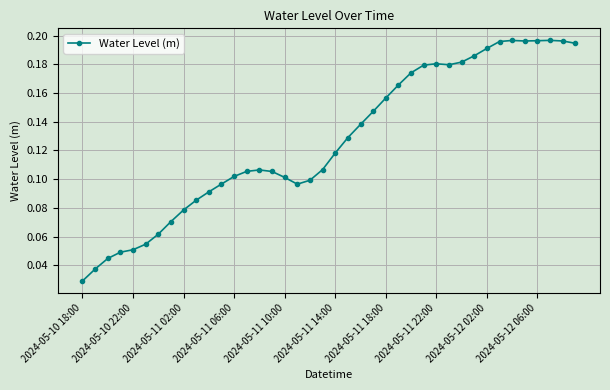

True or false: the data has more than 1 interior local peaks.

True